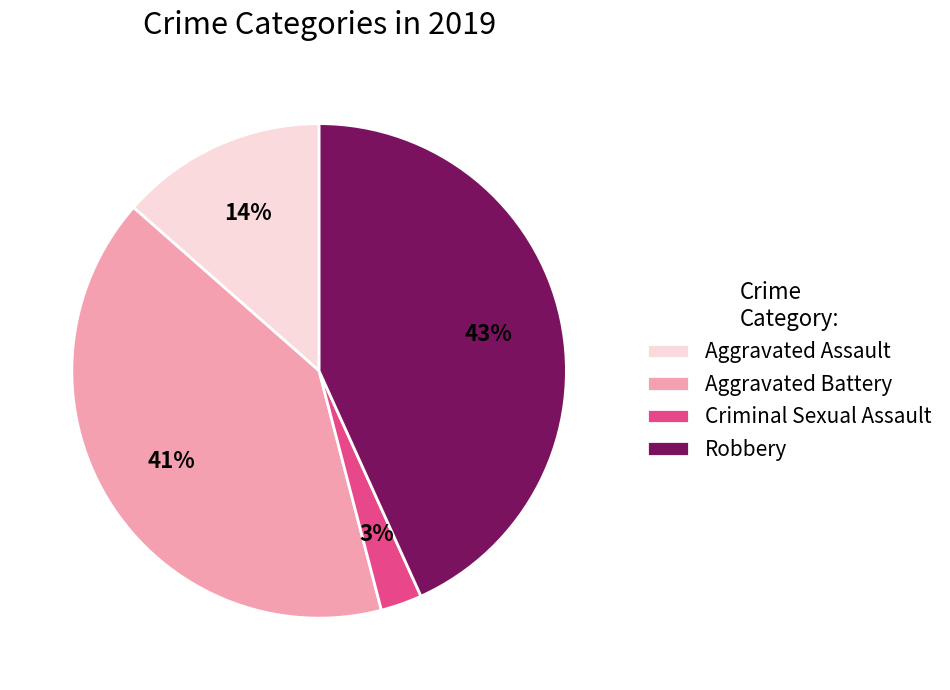

True or false: Aggravated Battery accounts for 41% of the total.

True